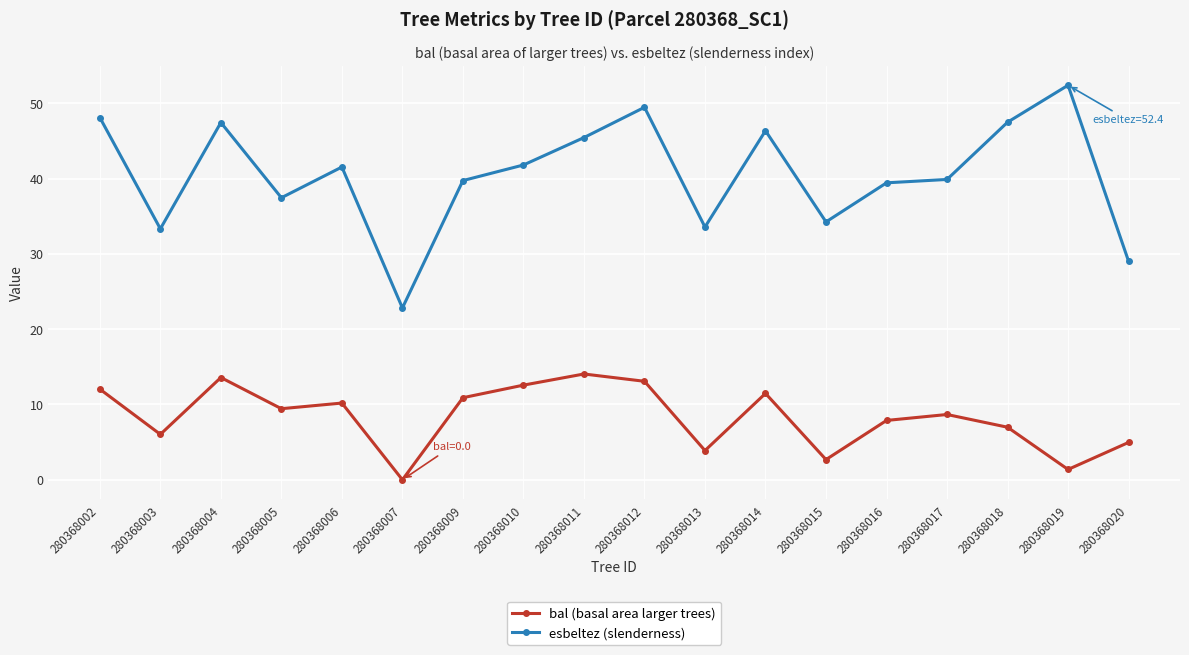

List the series in order of their overall mean, highest first.

esbeltez (slenderness), bal (basal area larger trees)